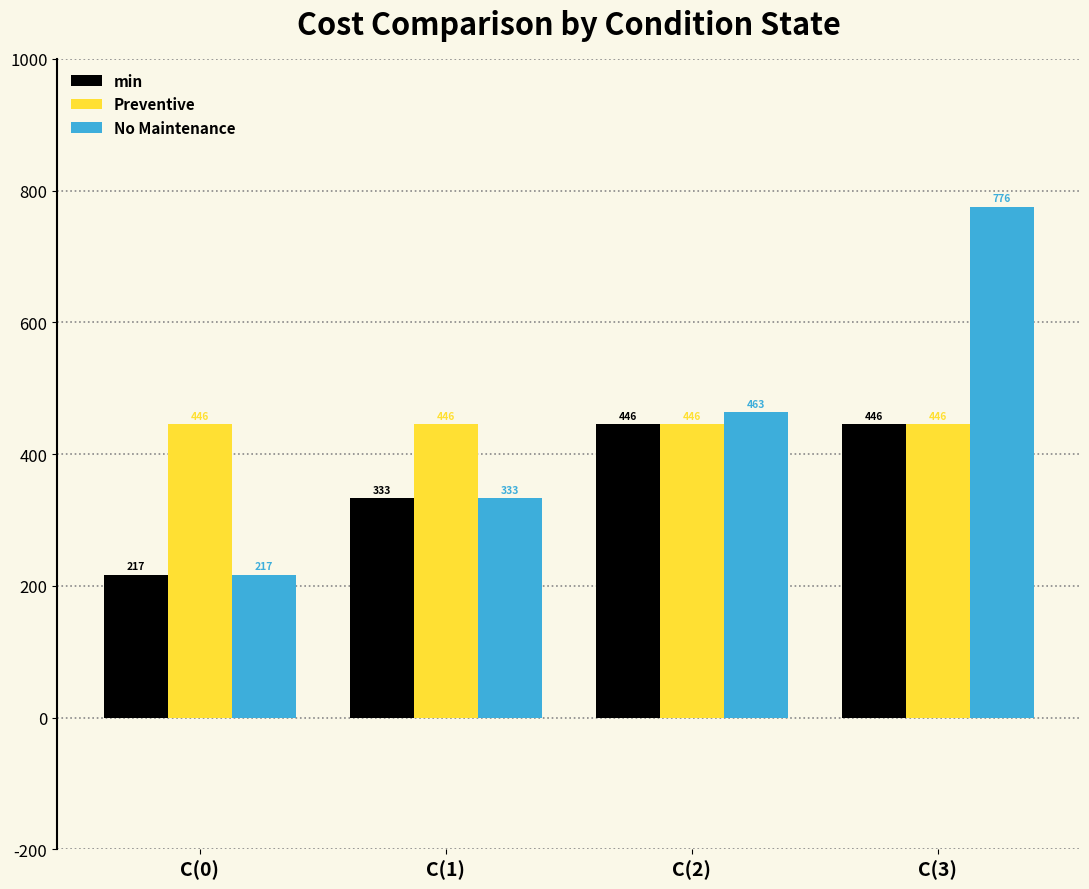

Between C(0) and C(3), which series saw the biggest shift?

No Maintenance